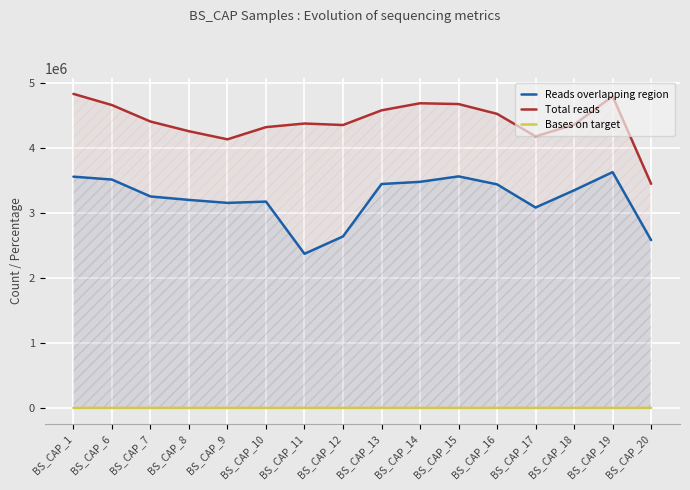

List the series in order of their peak value, highest first.

Total reads, Reads overlapping region, Bases on target